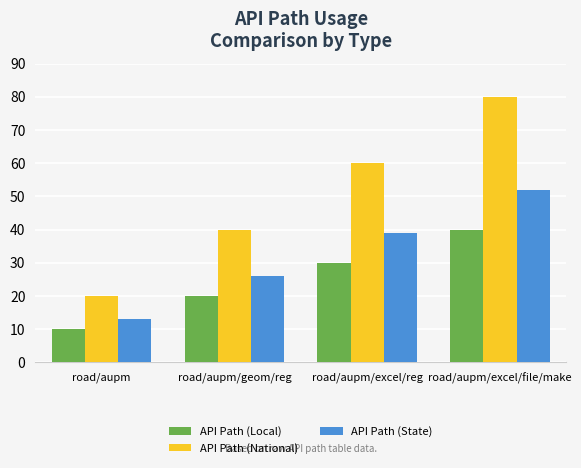

How many bars are there in each group?

3